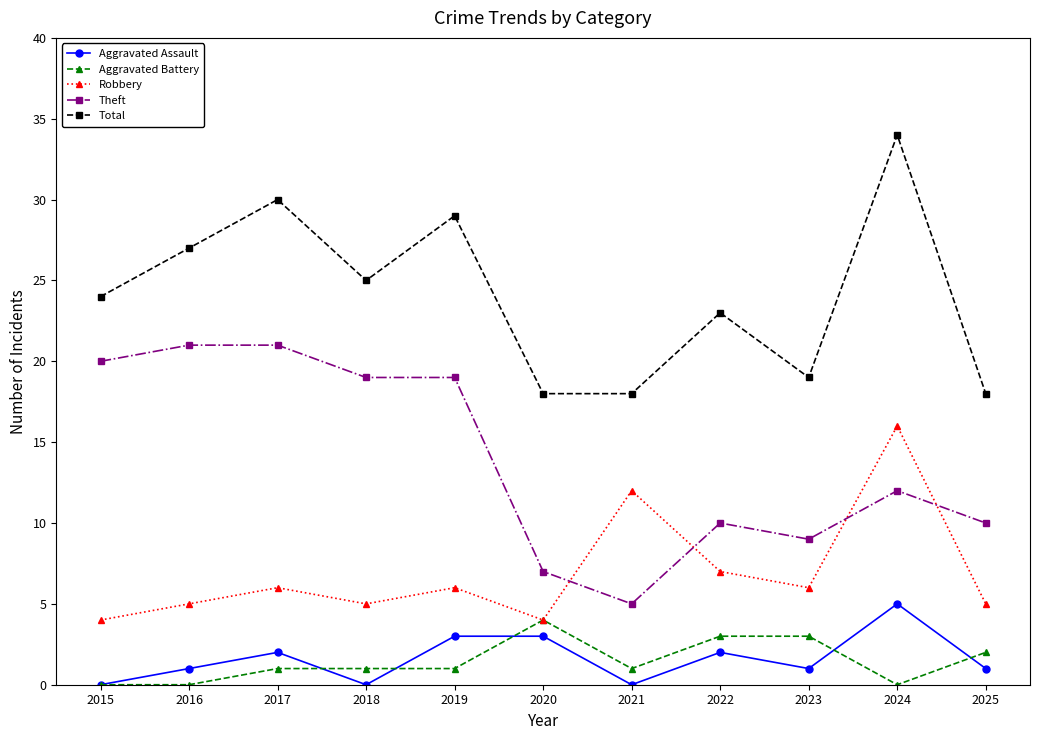

Is it true that Aggravated Assault equals 3 at 2021?

False